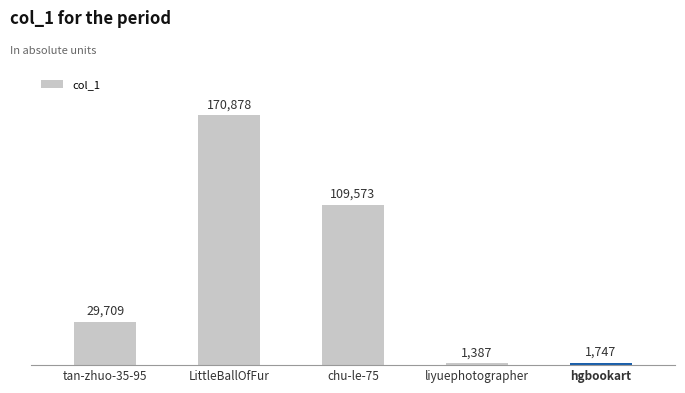

What is the maximum value shown in the chart?

170878